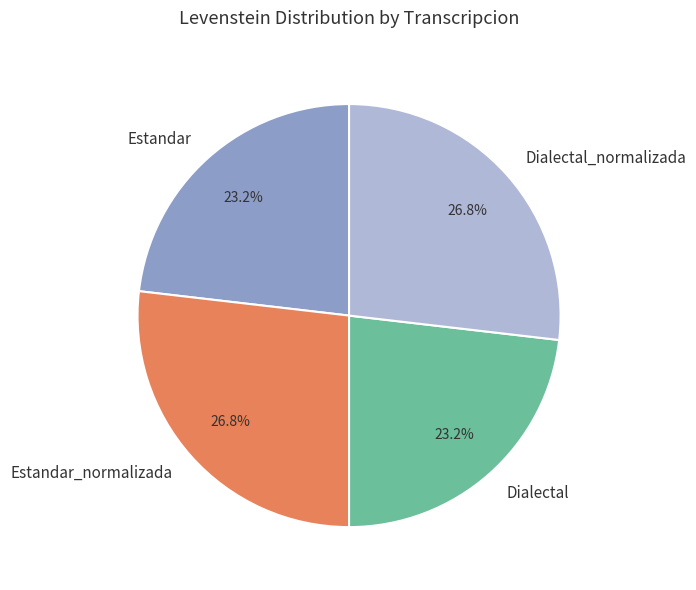

Is there any slice that represents more than half of the pie?

No